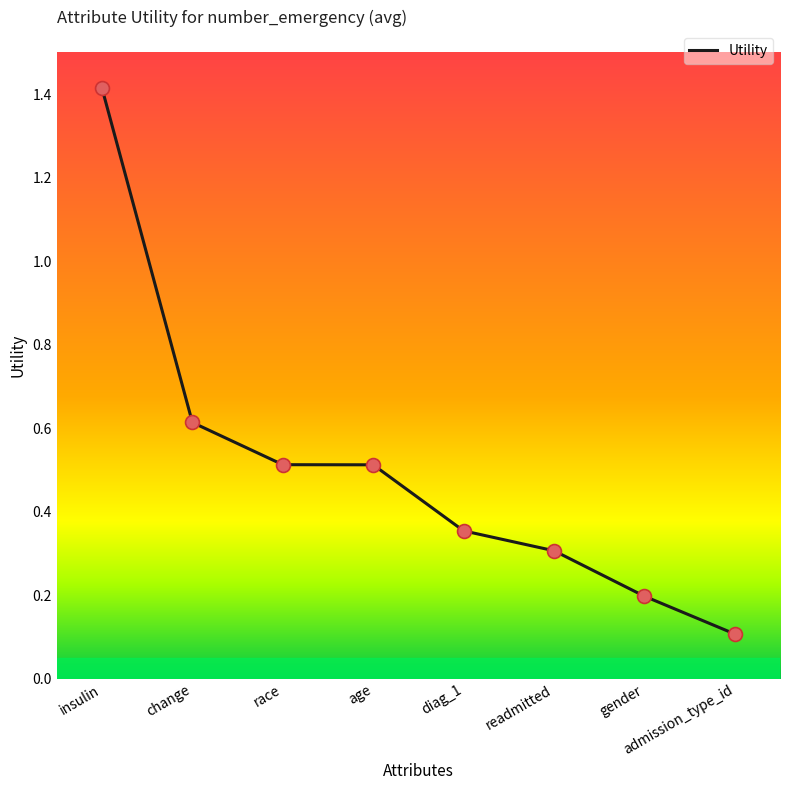

What is the change in value from race to diag_1?

-0.2